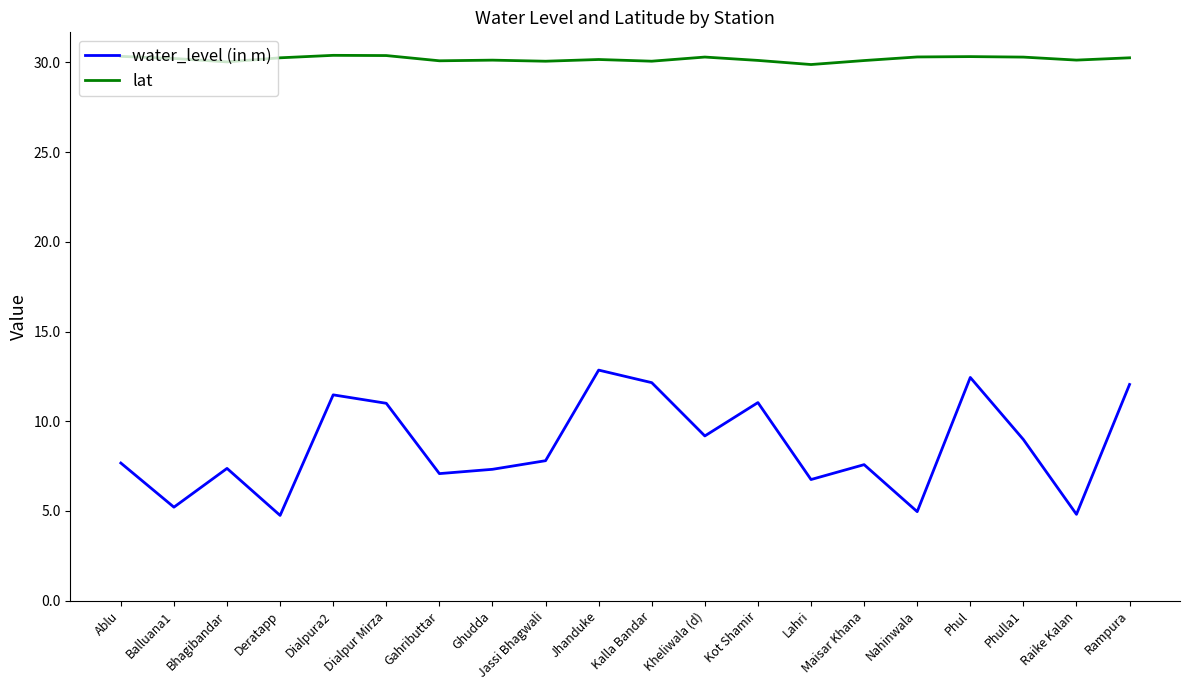

How many lines are shown in the chart?

2